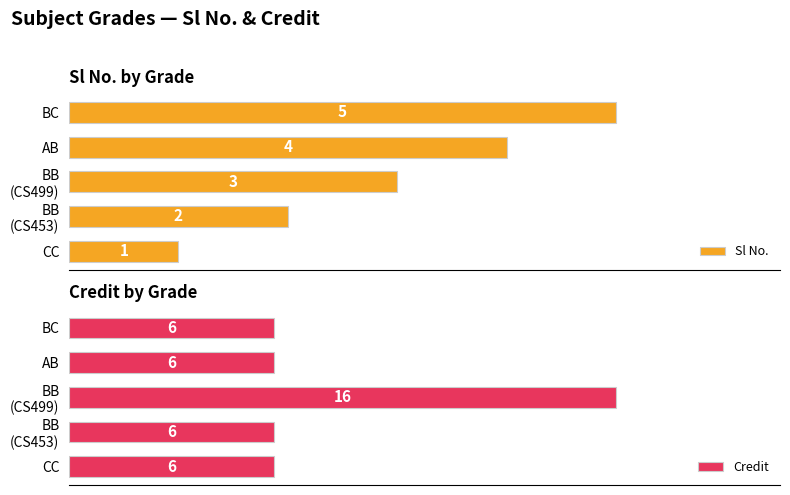

Rank the categories by Sl No. value from lowest to highest.

CC, BB
(CS453), BB
(CS499), AB, BC